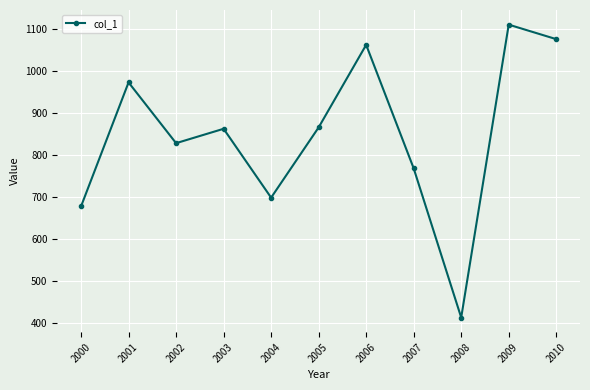

What is the greatest value displayed?

1111.2